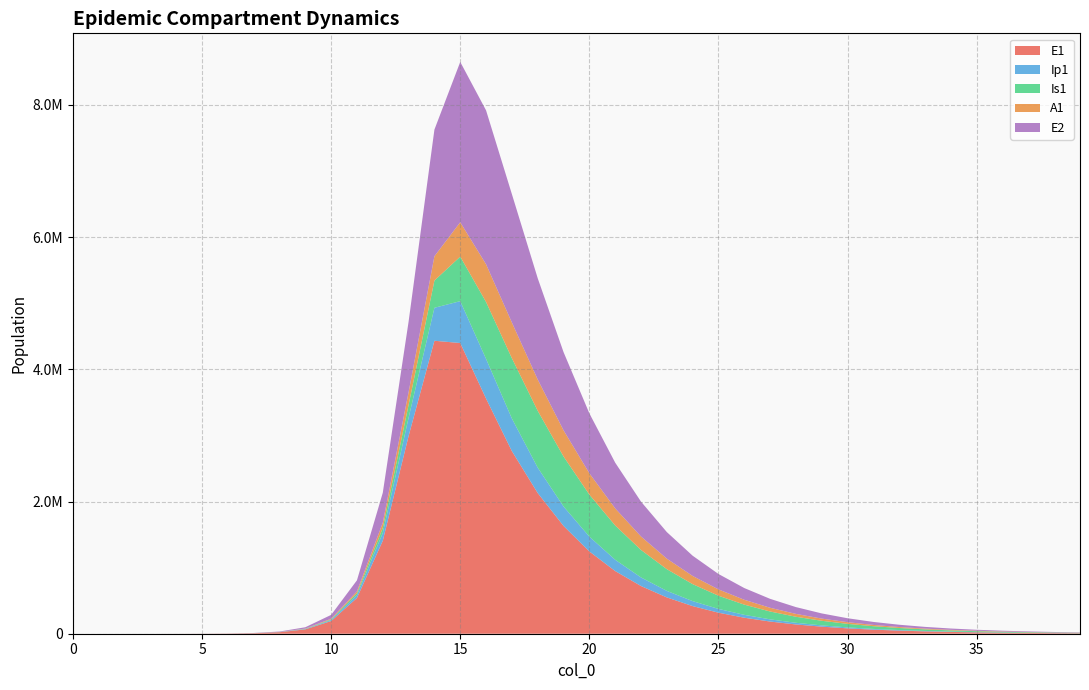

Reading left to right, list all the values displayed in this chart.

E1: 0.0	6.3	23.1	79.7	274.5	877.3	2586.8	7632.0	22492.0	66050.5	191955.3	541368.2	1405946.3	2990595.7	4431526.9	4397096.8	3556498.8	2761800.7	2127807.2	1630679.2	1244473.9	947923.6	721574.5	549157.3	417905.7	318013.5	241994.7	184146.1	140125.5	106627.8	81137.8	61741.2	46981.5	35750.2	27203.8	20700.5	15751.8	11986.2	9120.8	6940.4
Ip1: 0.0	0.5	1.9	6.7	23.0	66.9	202.1	597.6	1762.7	5185.9	15152.6	43402.1	117609.8	277268.6	498599.5	633434.2	600470.8	493352.7	384370.1	294142.1	224130.1	170661.0	129917.3	98884.6	75256.4	57270.4	43581.4	33163.8	25236.1	19203.4	14612.7	11119.5	8461.3	6438.6	4899.4	3728.1	2836.9	2158.7	1642.6	1250.0
Is1: 1.0	0.9	1.7	4.8	15.9	44.0	124.8	366.9	1082.2	3188.0	9352.4	27101.2	75859.0	194107.5	411833.3	673425.6	860508.2	911550.2	859753.2	755781.2	635463.9	518973.0	415606.3	328327.5	256876.8	199569.0	154248.5	118764.6	91182.3	69855.5	53430.2	40816.8	31152.1	23758.9	18110.6	13799.4	10511.2	8004.6	6094.6	4639.7
A1: 0.0	0.2	1.2	4.5	15.8	45.3	134.3	396.7	1170.1	3443.9	10075.7	28969.6	79347.1	192398.2	367918.0	519905.8	570469.7	540180.0	473117.1	396248.3	322750.4	258021.9	203596.6	159156.0	123572.9	95466.8	73480.1	56400.3	43200.4	33037.7	25235.6	19258.6	14687.1	11194.9	8529.7	6497.0	4947.5	3766.9	2867.7	2182.9
E2: 0.0	1.9	7.0	24.1	82.9	264.8	780.7	2303.9	6793.8	19986.8	58392.7	167207.9	452824.6	1066879.1	1915735.9	2425203.8	2328120.5	1941975.5	1531901.2	1183154.5	906397.2	692081.9	527667.8	402027.3	306187.7	233145.4	177504.7	135131.5	102867.8	78304.4	59604.8	45369.9	34534.2	26286.1	20007.8	15228.9	11591.5	8822.8	6715.4	5111.4